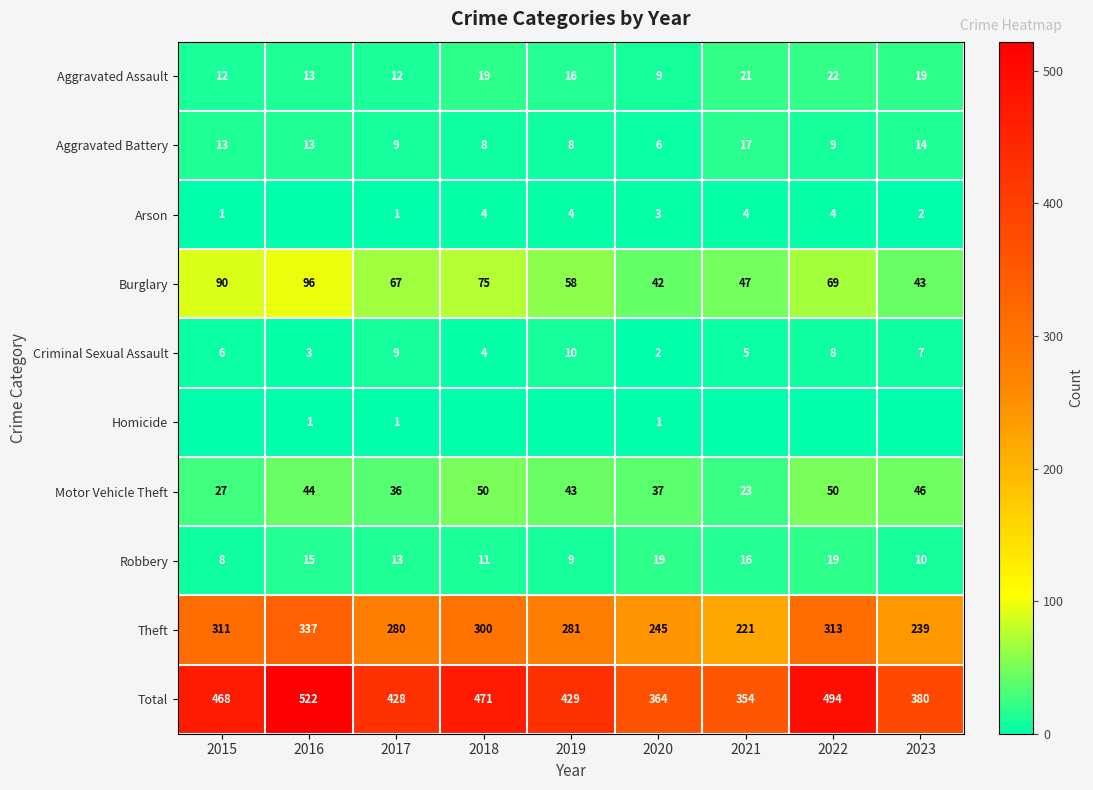

How many values in the Aggravated Battery series are below 9?

3